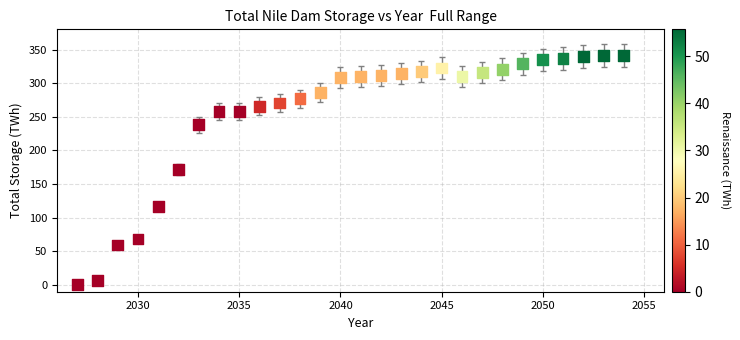

What is the range of X values (max minus min)?

27.0